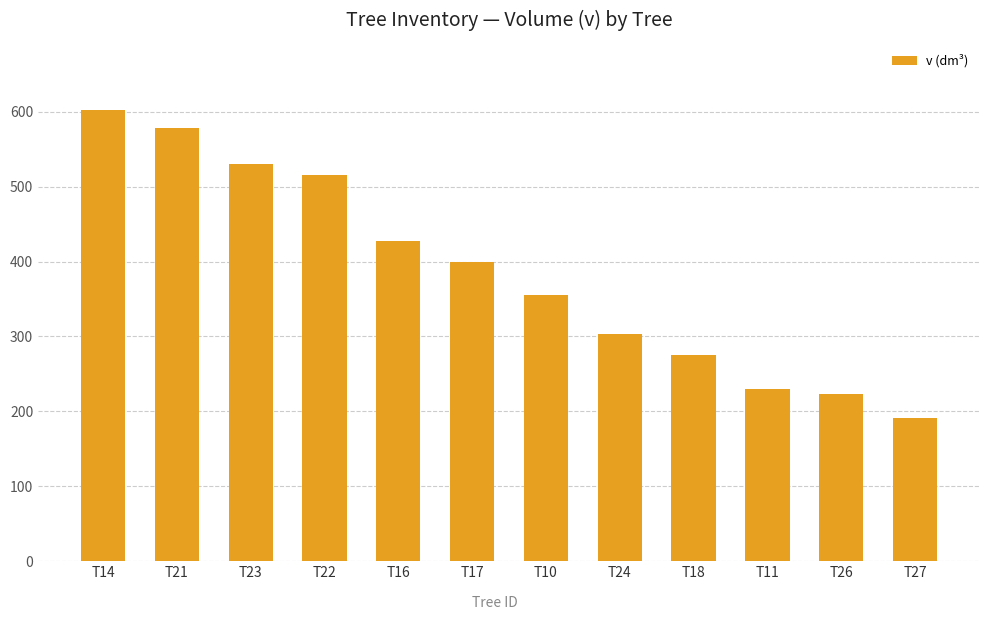

List the labels in order of value, largest first.

T14, T21, T23, T22, T16, T17, T10, T24, T18, T11, T26, T27